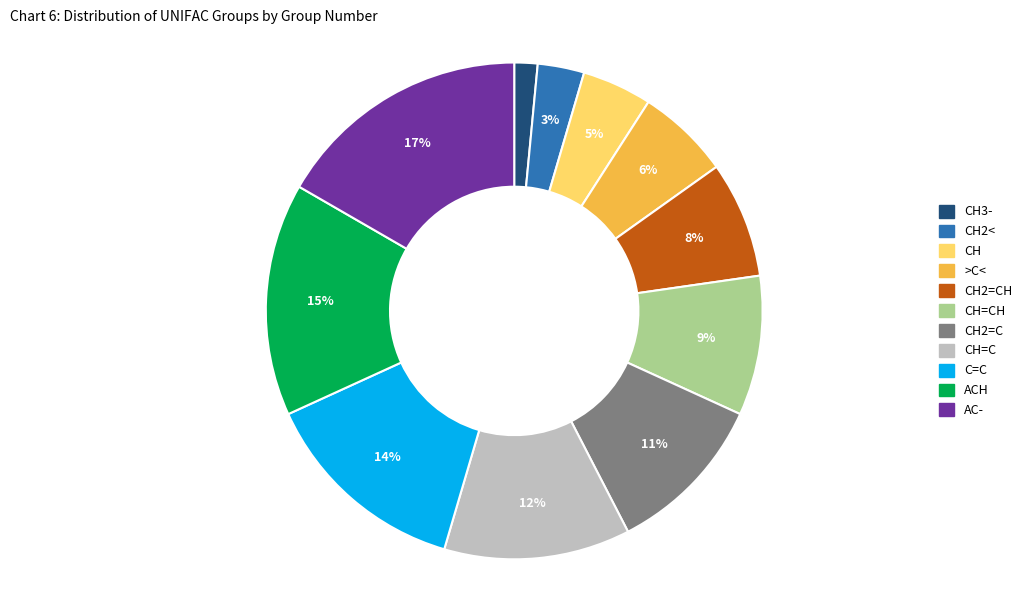

To the nearest percent, what is the average slice percentage?

9%